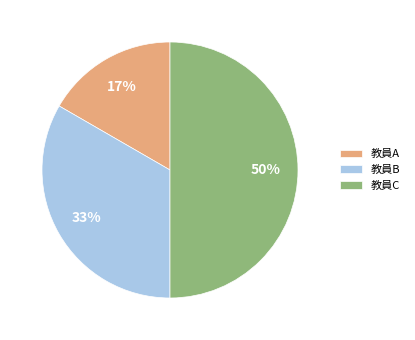

What is the smallest slice in the pie chart?

教員A